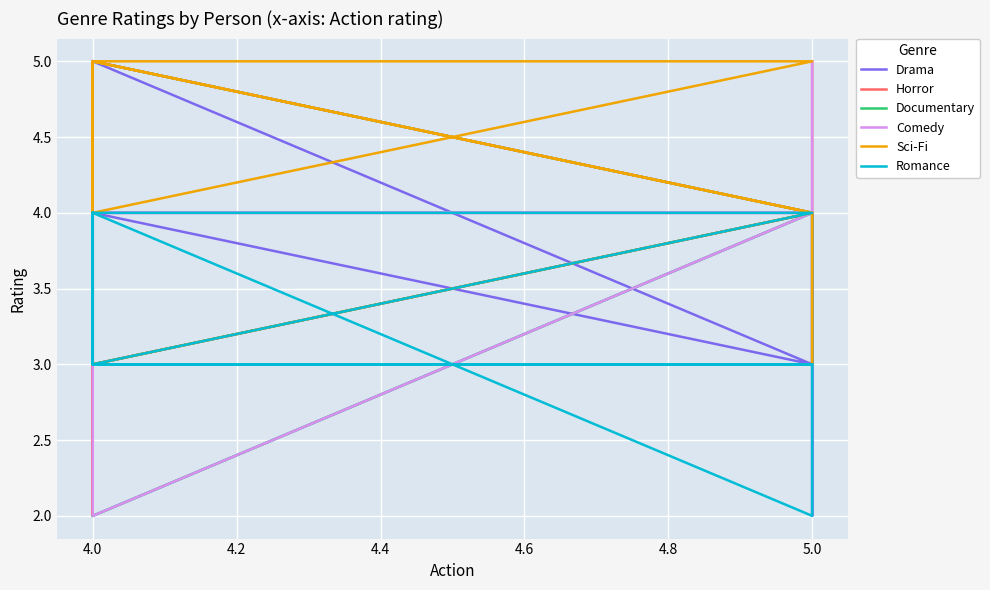

Which series has the largest total across all categories?

Comedy